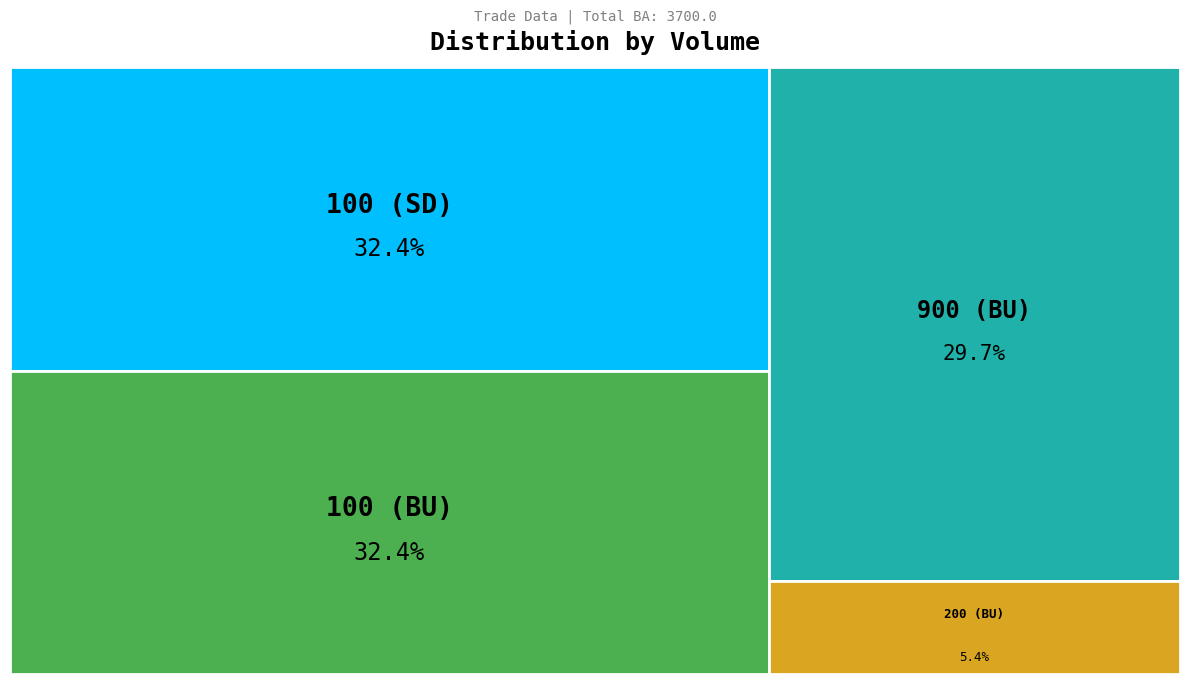

Is 100 (BU) the majority of the pie?

No